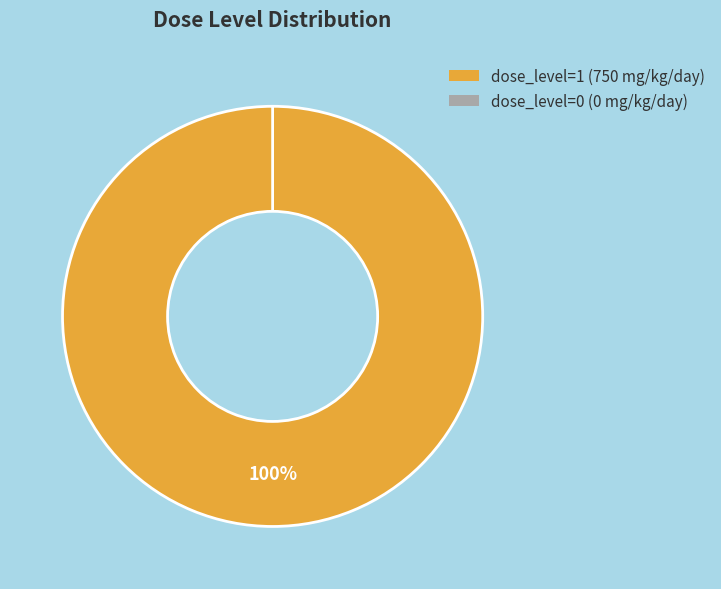

Which slice is the largest?

1